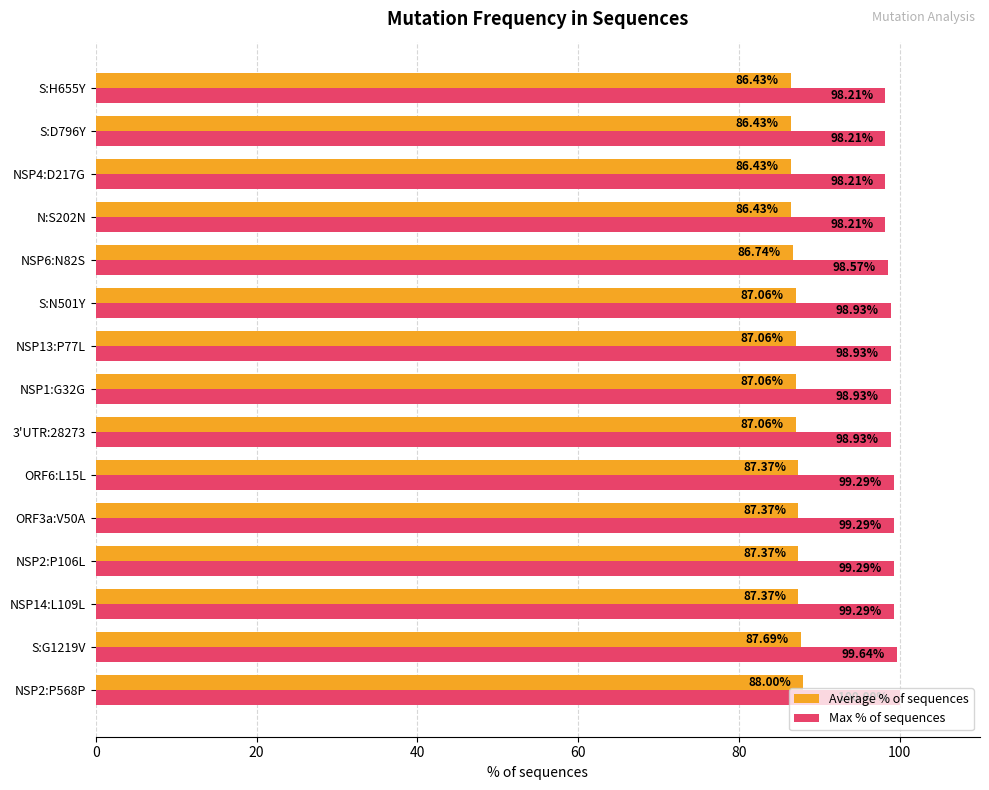

What is the difference between the second highest and second lowest values in the Max % of sequences series?

1.4